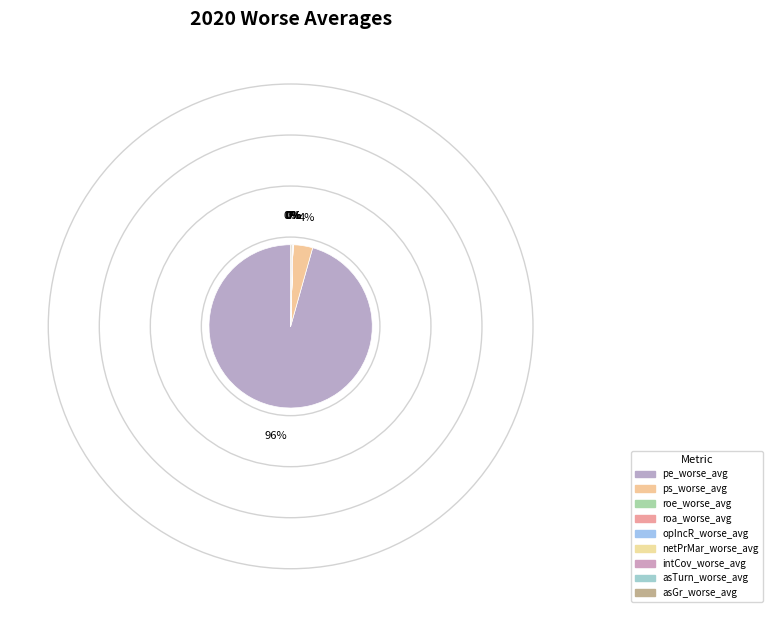

True or false: opIncR_worse_avg accounts for 0% of the total.

True